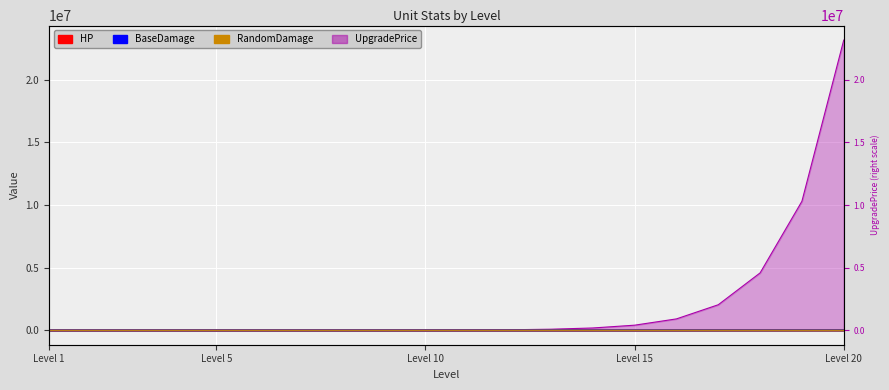

True or false: BaseDamage and HP cross at least once.

False